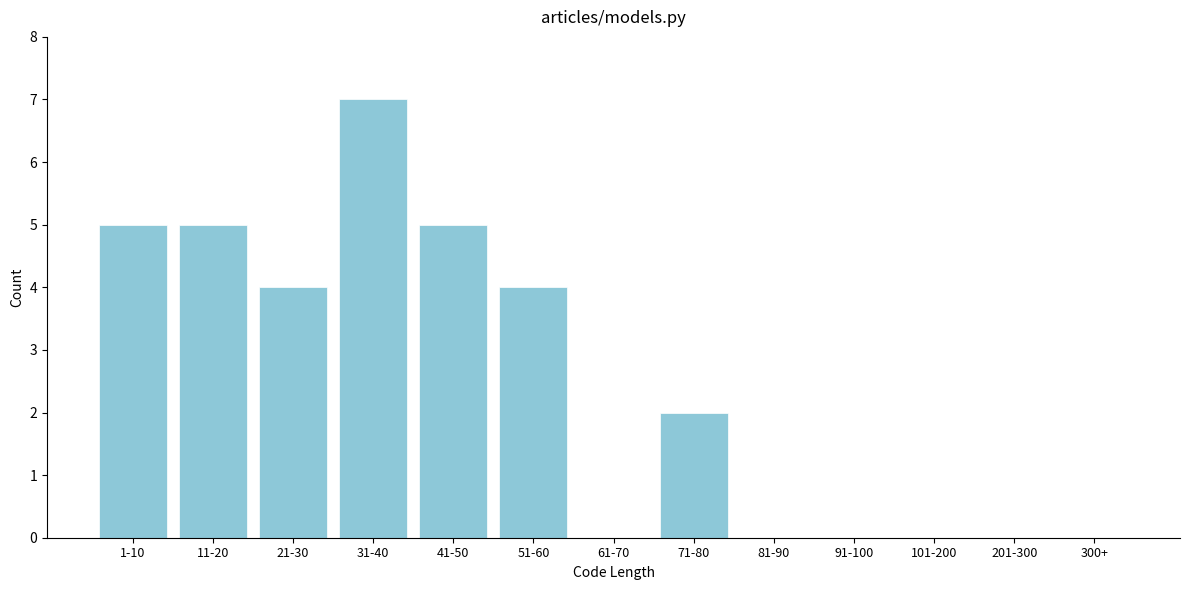

Reading left to right, what are all the values shown in this chart?

1-10=5	11-20=5	21-30=4	31-40=7	41-50=5	51-60=4	61-70=0	71-80=2	81-90=0	91-100=0	101-200=0	201-300=0	300+=0